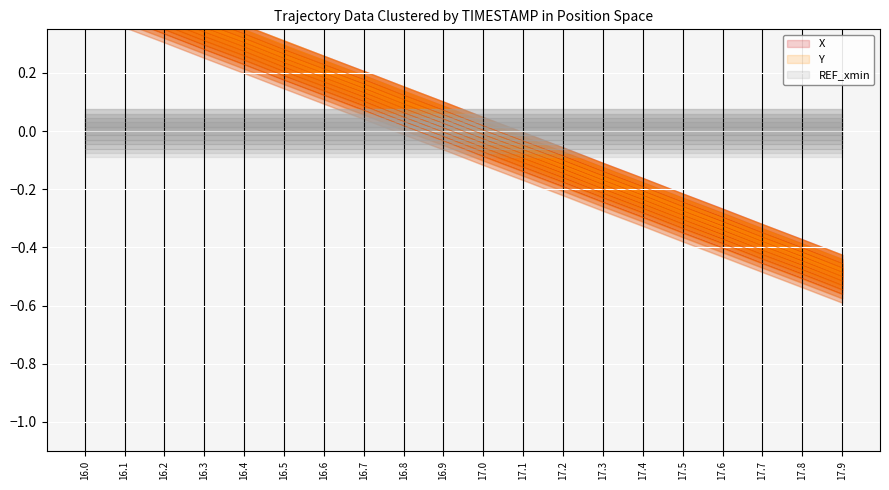

How many positive values does the X series have?

9